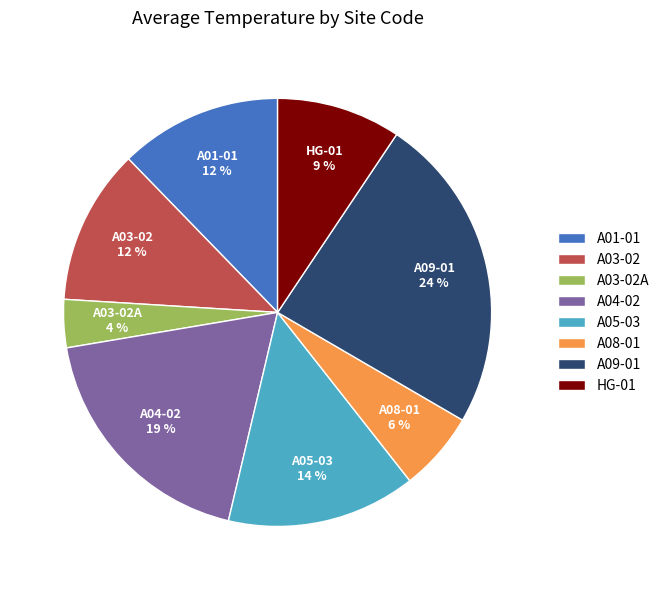

Do A05-03 and A01-01 together represent more than half of the pie?

No